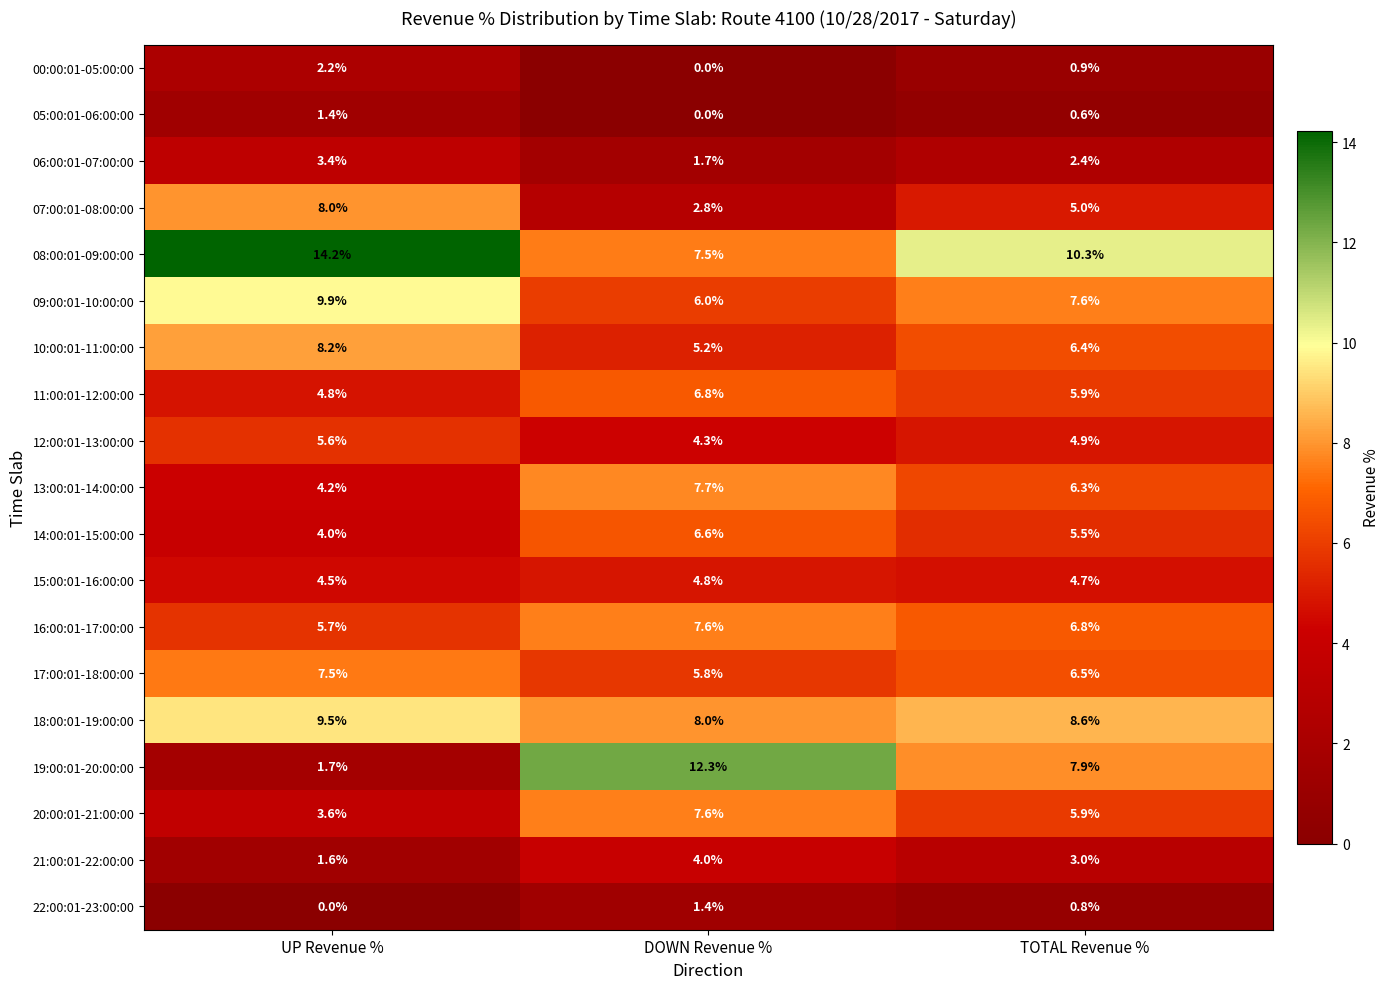

Where is 10:00:01-11:00:00 nearest to the value 6?

TOTAL Revenue %